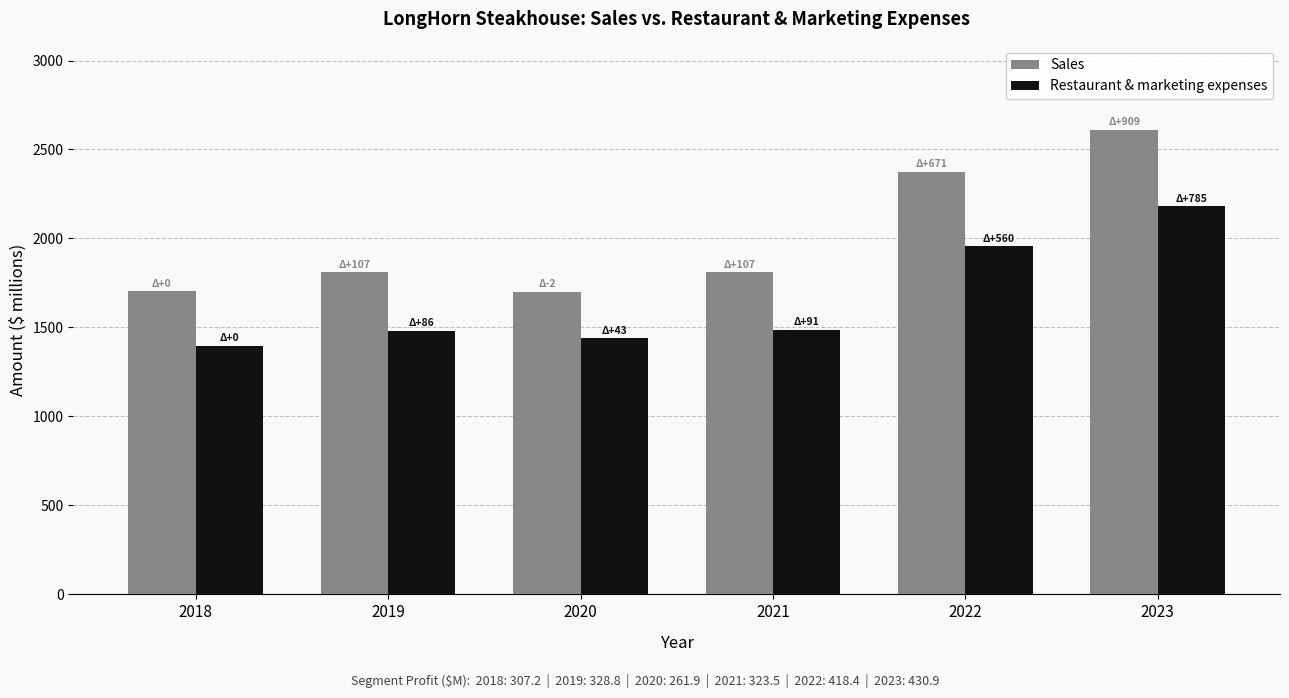

The value of Sales at 2022 is 3970.9. True or false?

False